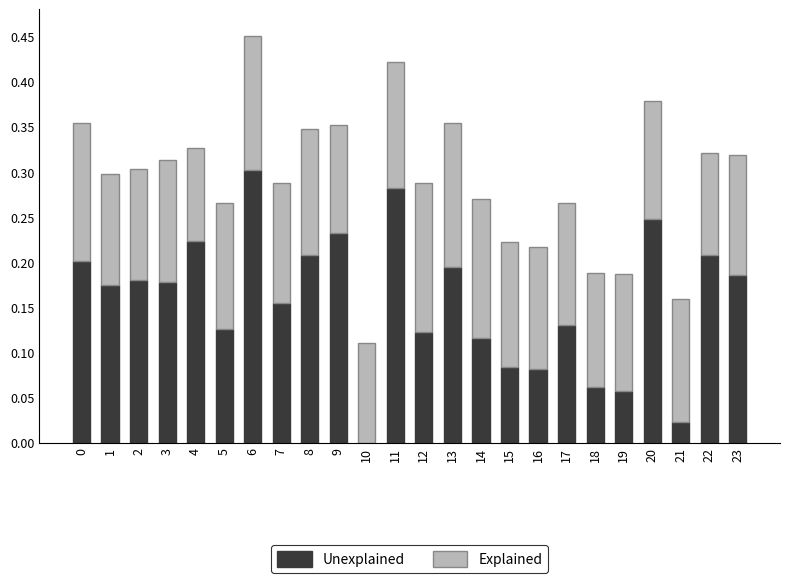

What is the sum of the Unexplained values at 1 and 20?

0.4